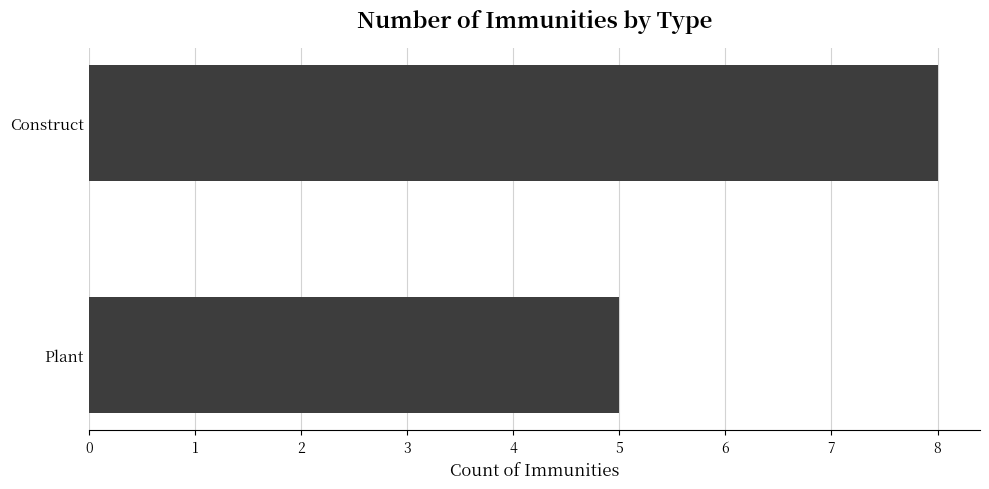

What is the label of the 1st bar from the bottom?

Plant